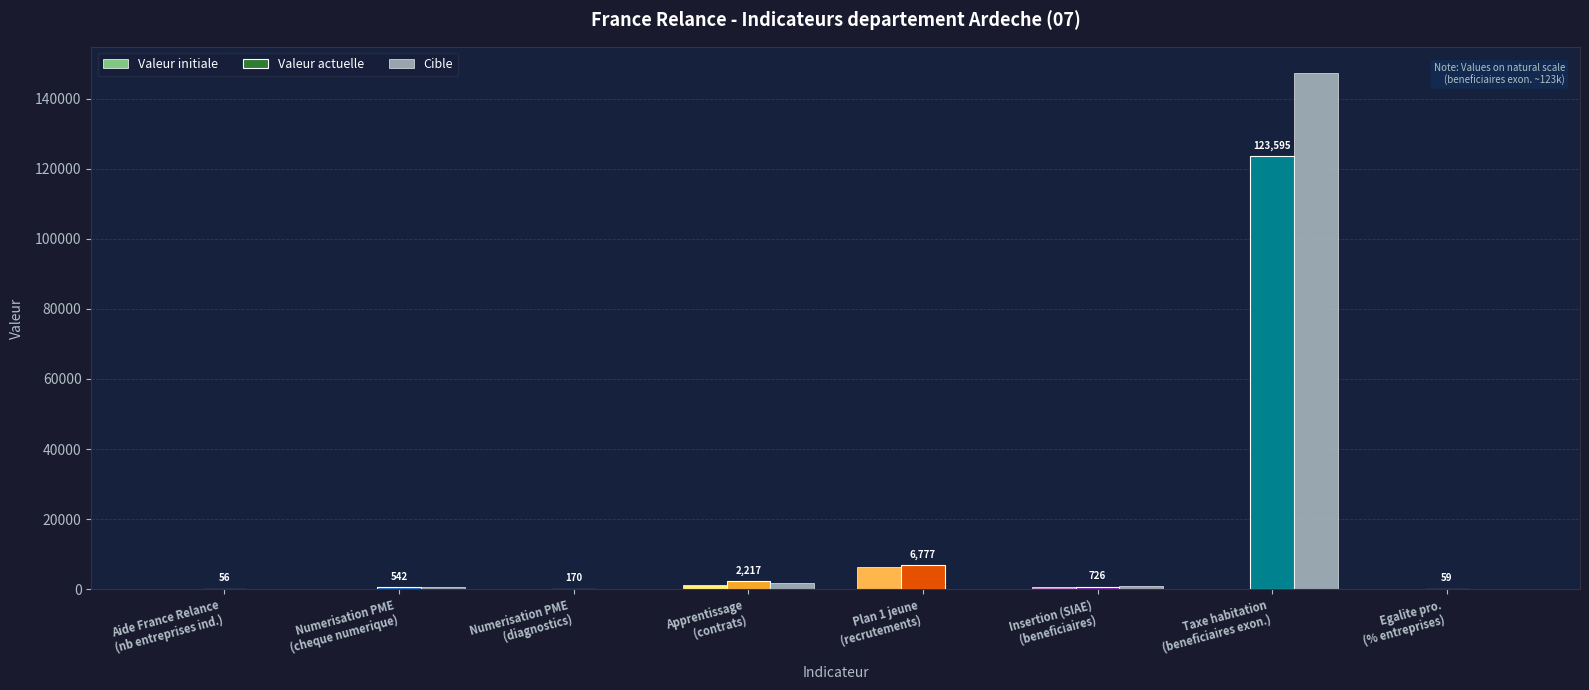

What is the maximum value shown in the chart?

147475